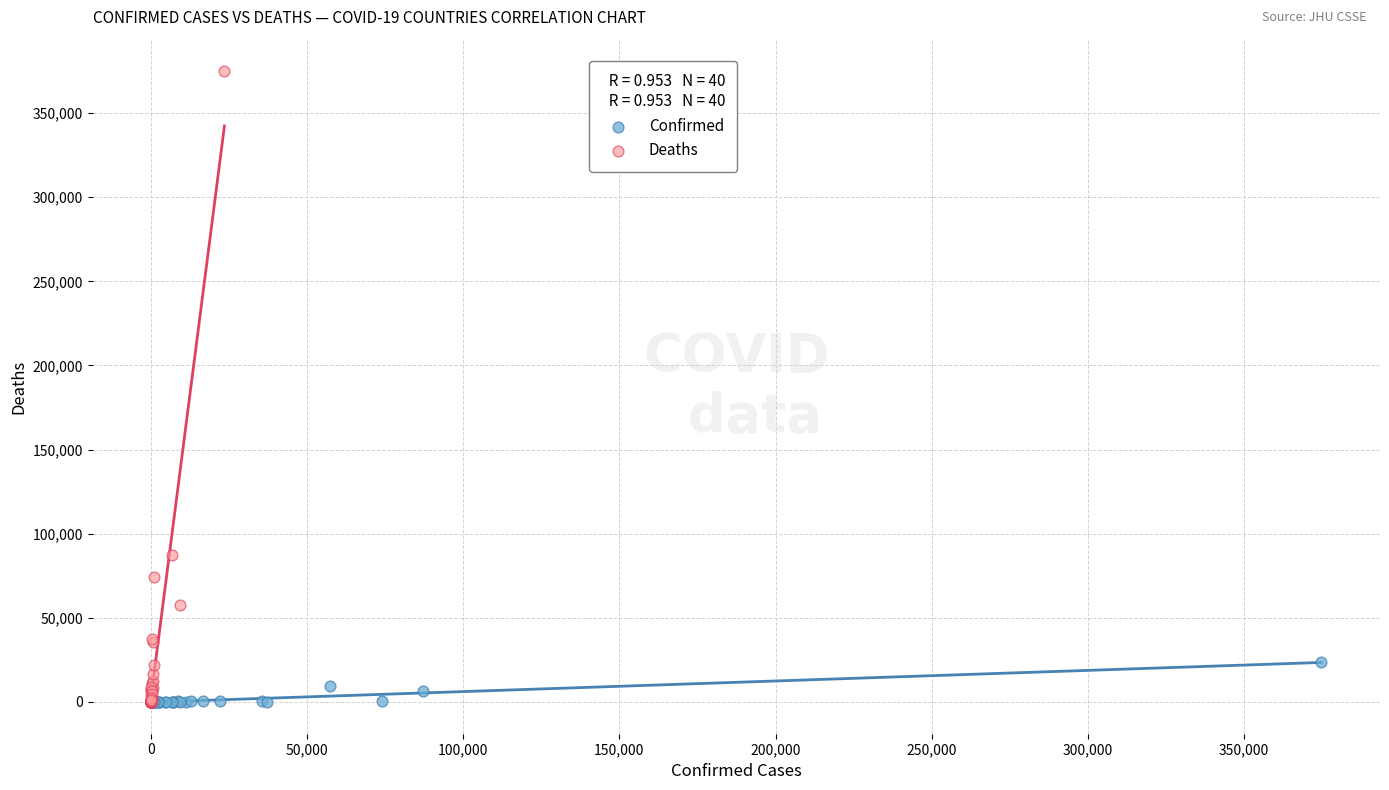

Which series contains the highest Y value?

Deaths